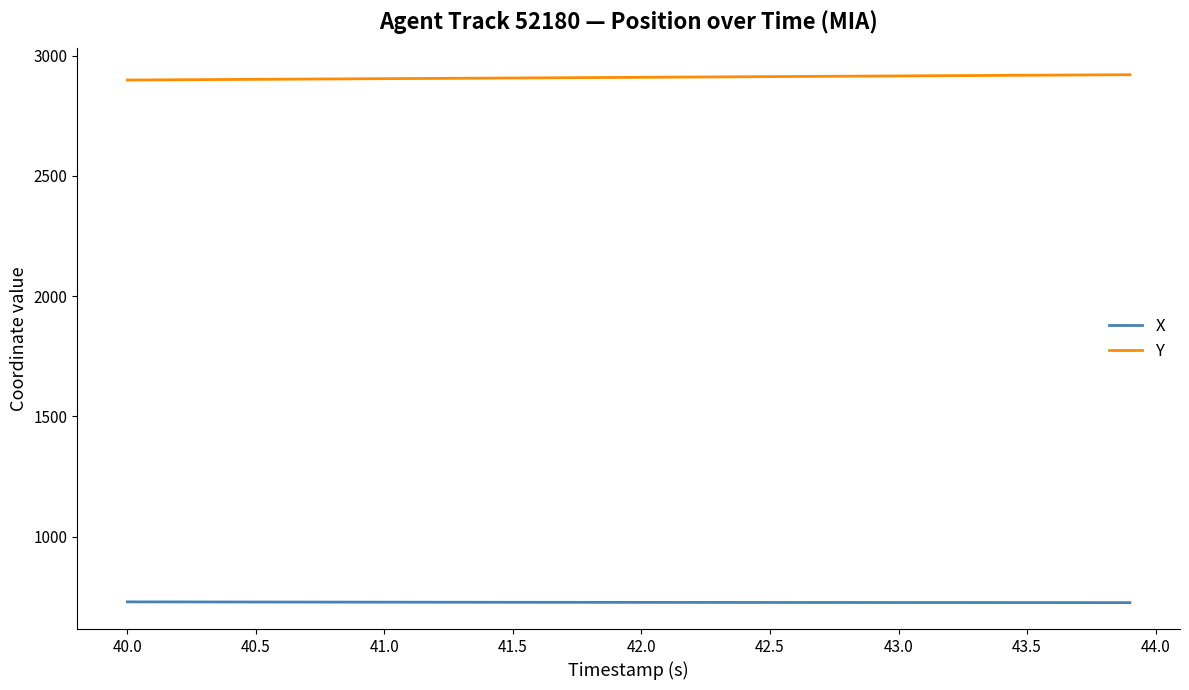

Does the chart display data point markers on the line(s)?

No